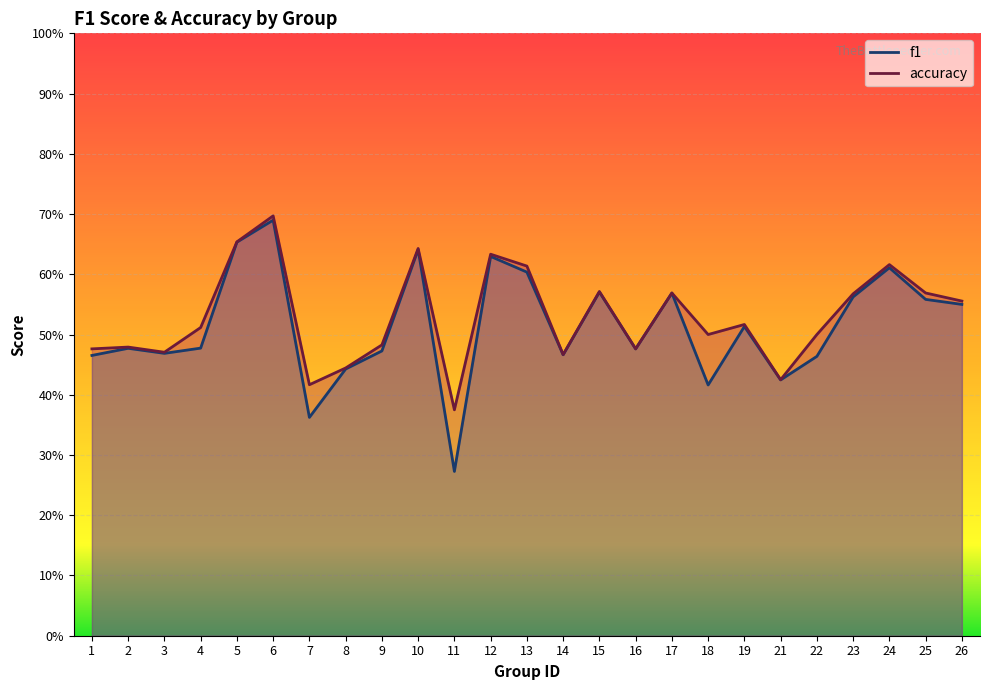

True or false: f1 and accuracy intersect in this chart.

False